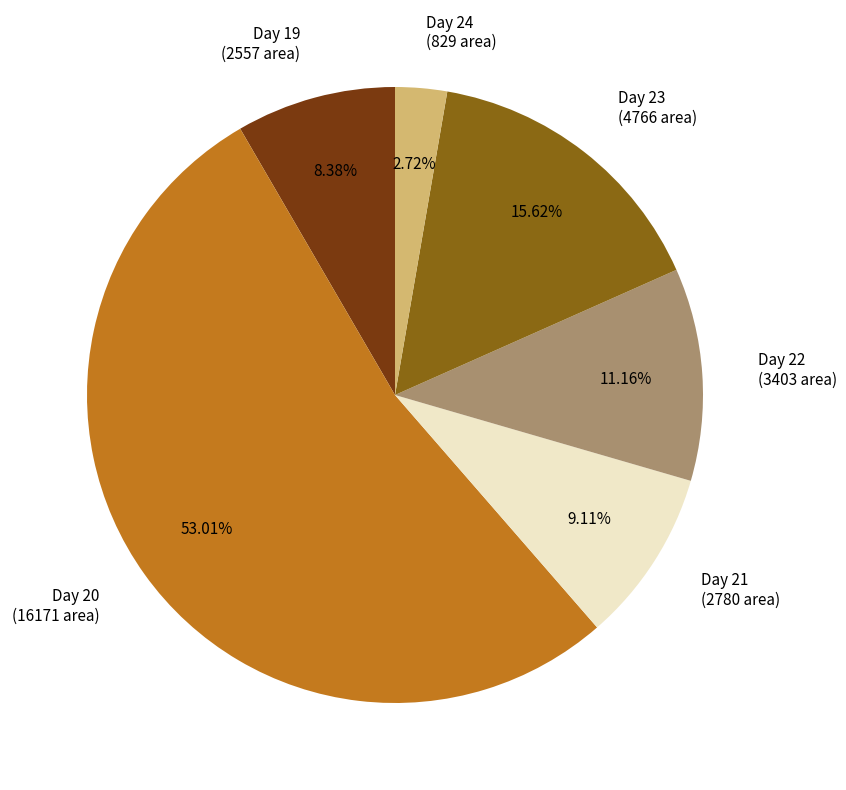

What is the ratio of the value at Day 21 (2780 area) to the value at Day 19 (2557 area)?

1.1